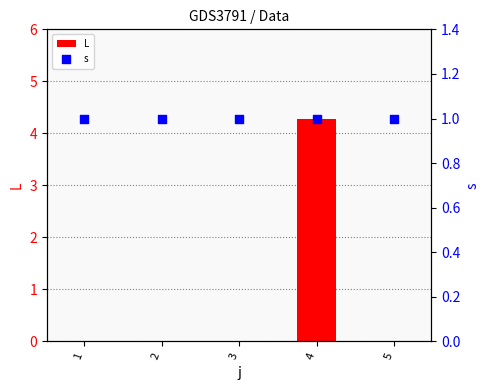

What are all the series names shown in the legend?

L, s